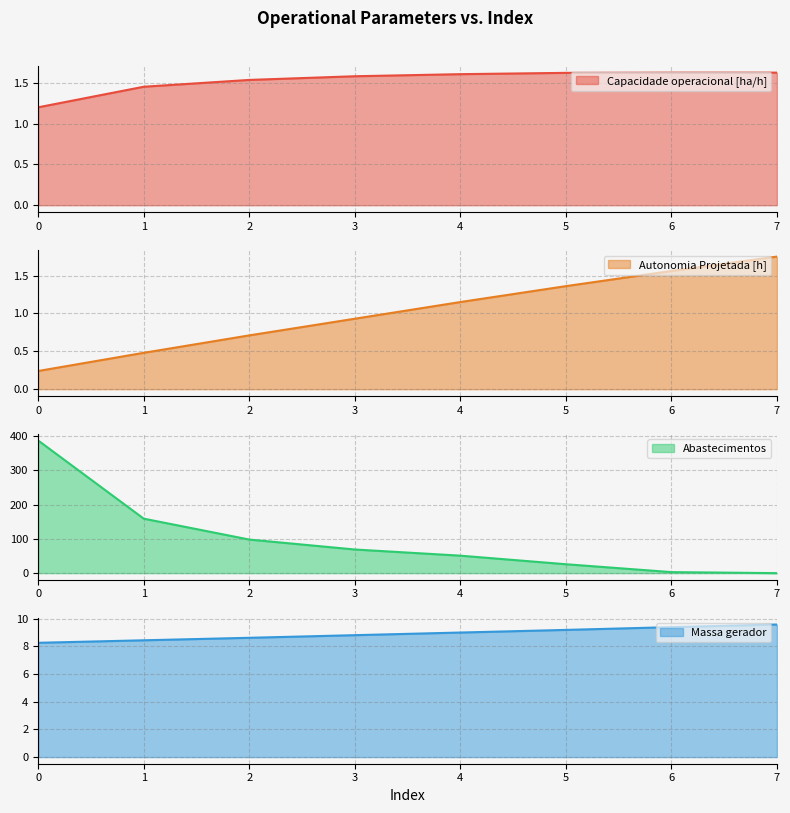

What value does the Capacidade operacional [ha/h] series have at 4?

1.6